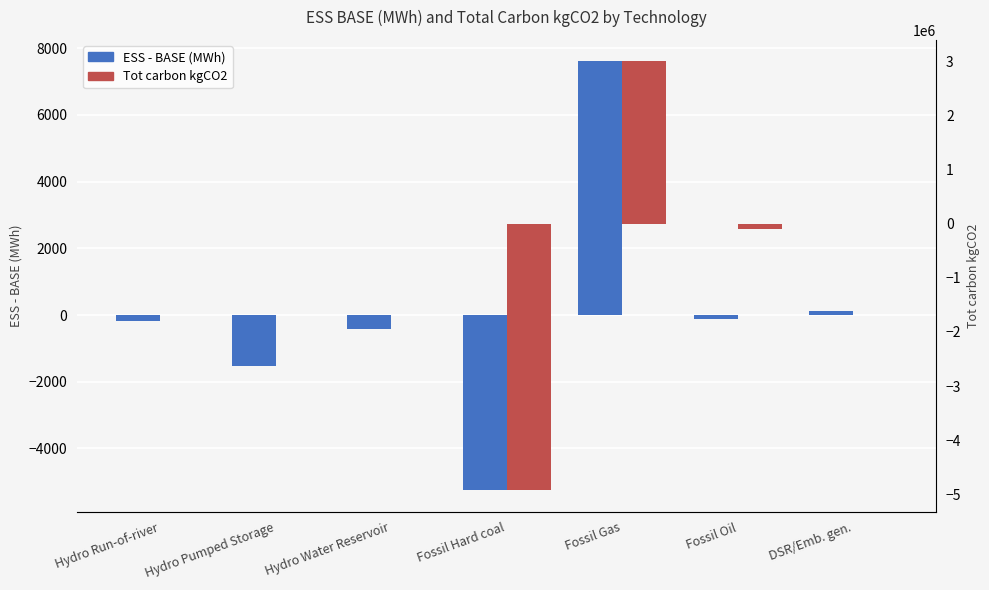

Between Hydro Water Reservoir and Fossil Hard coal, which series saw the biggest shift?

Tot carbon kgCO2